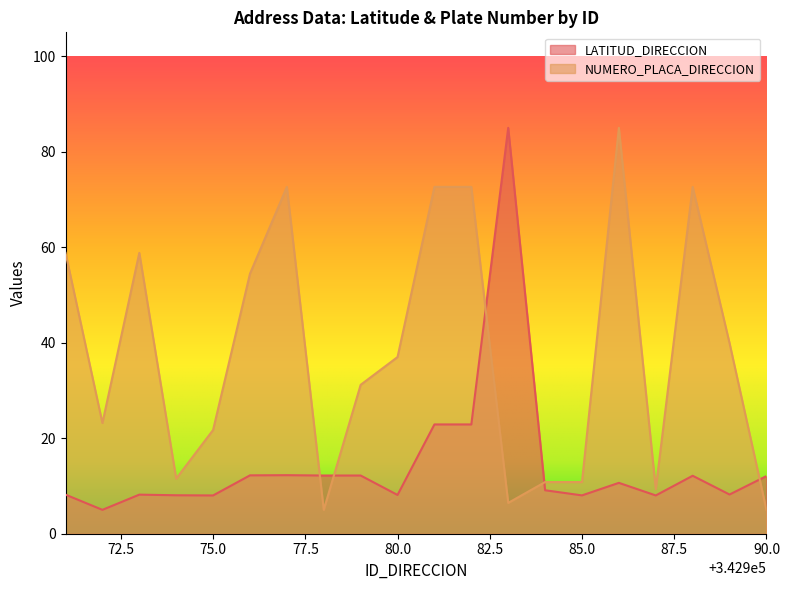

In NUMERO_PLACA_DIRECCION, how many points are lower than both neighbors (excluding endpoints)?

5